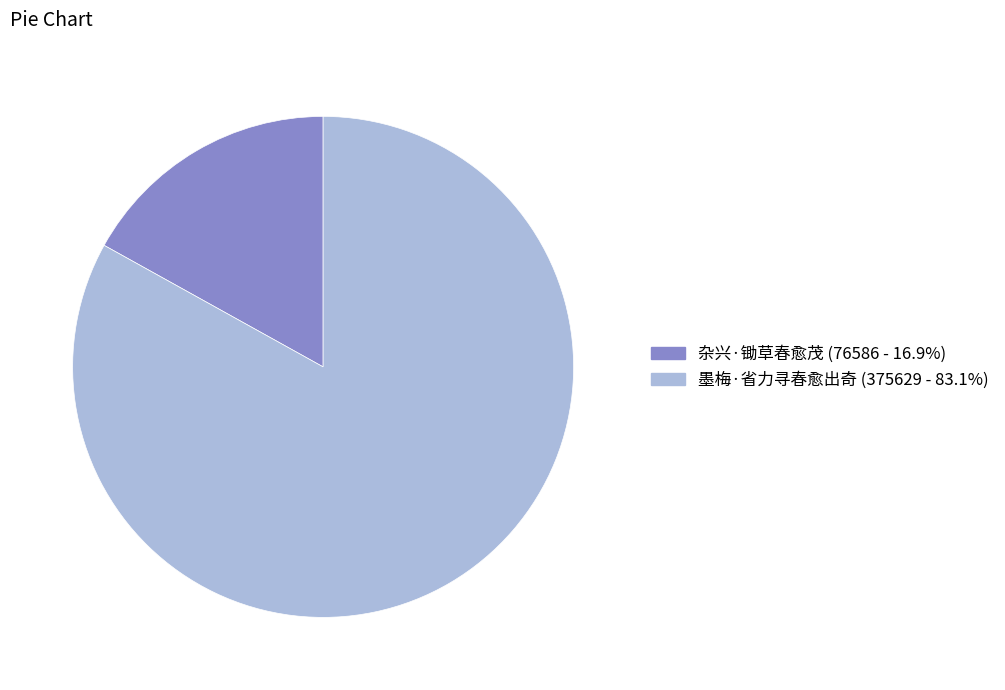

Approximately how many times larger is the value at 墨梅·省力寻春愈出奇 compared to 杂兴·锄草春愈茂?

4.9